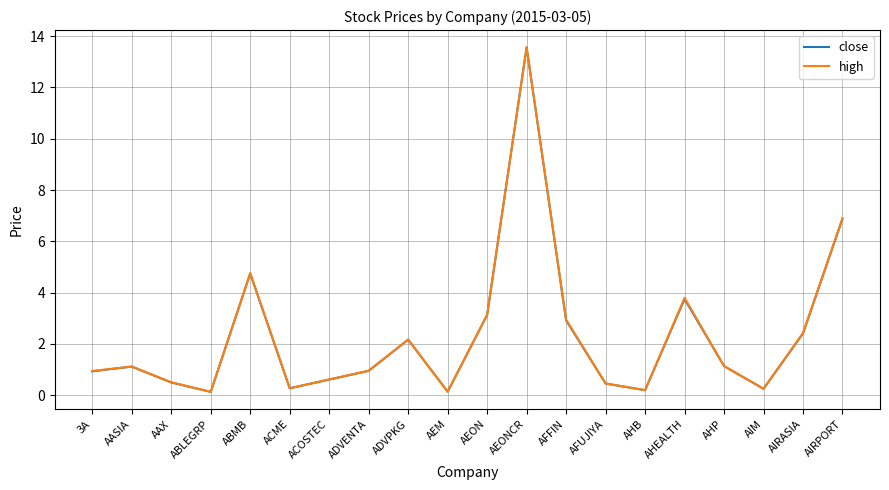

Does the chart have visible grid lines?

Yes